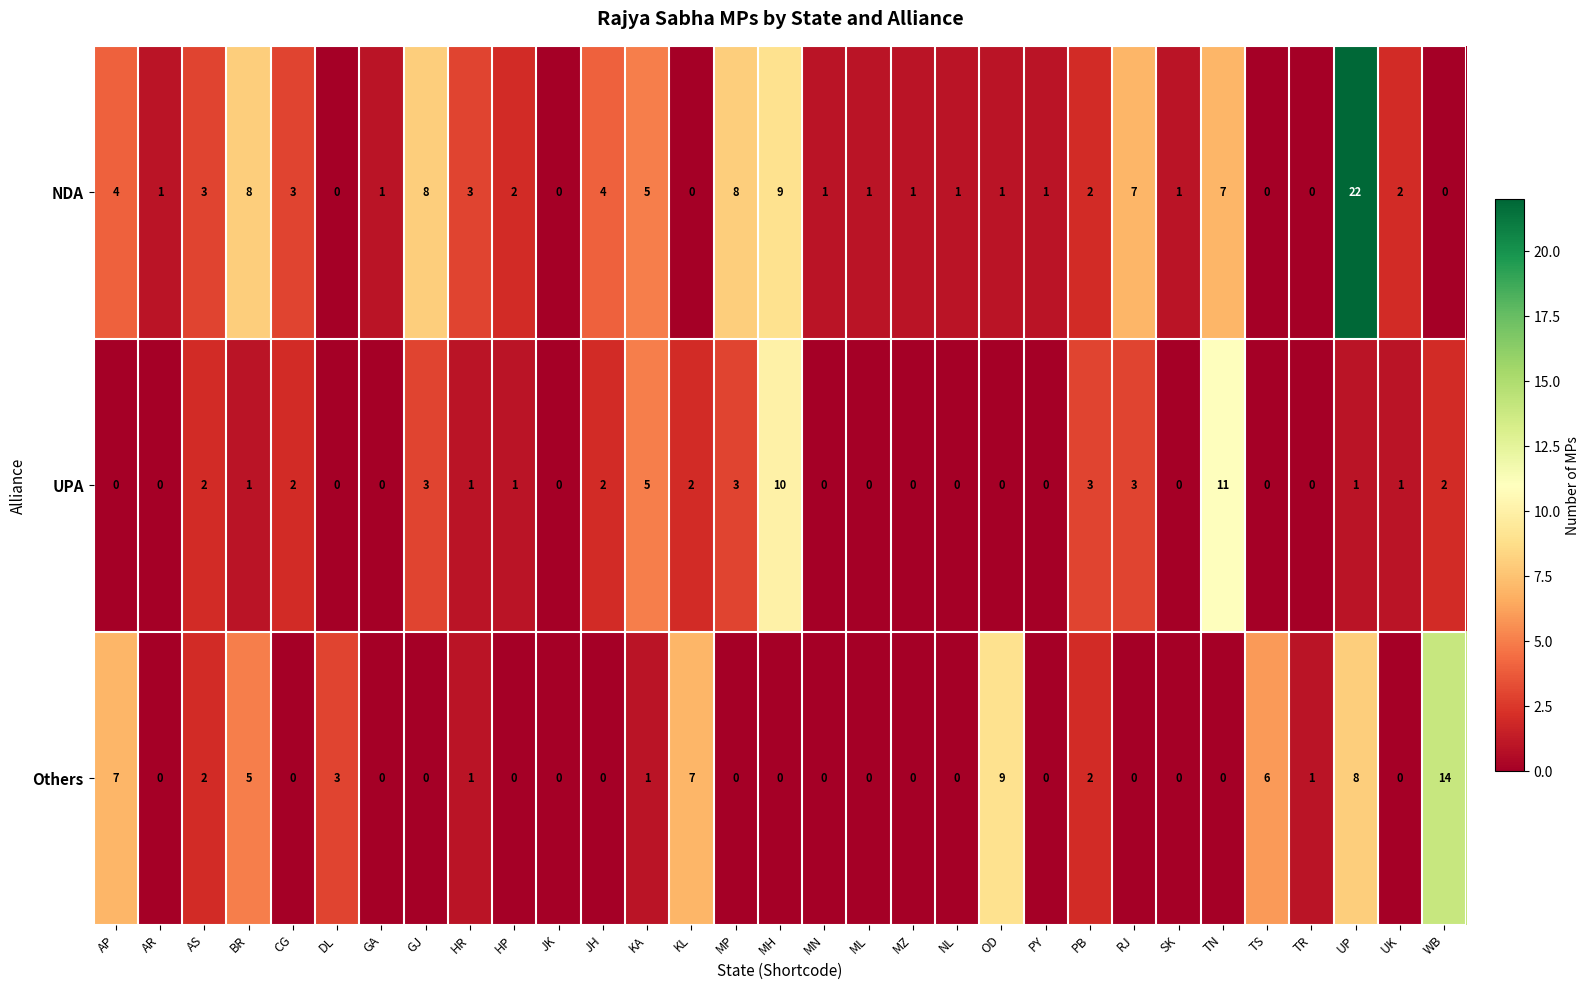

Which series has the largest total across all categories?

NDA